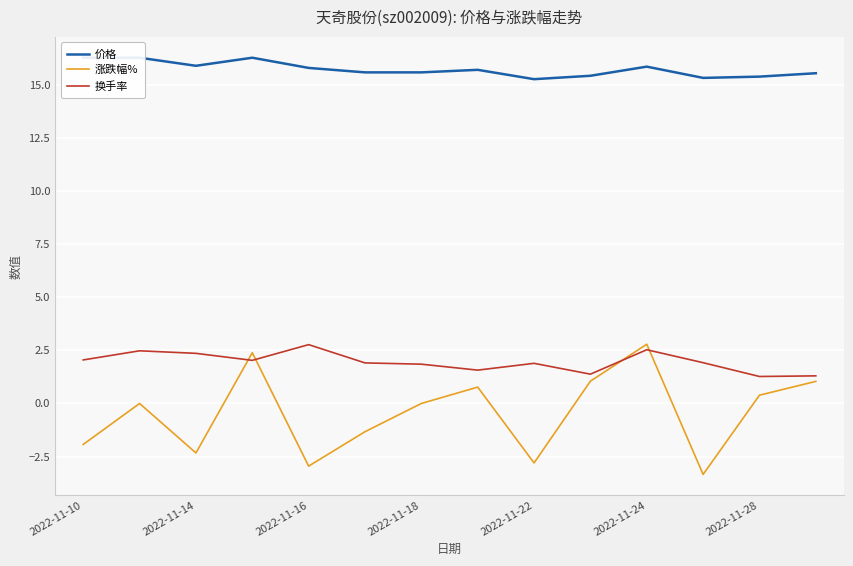

What is the lowest value of the 换手率 series?

1.3